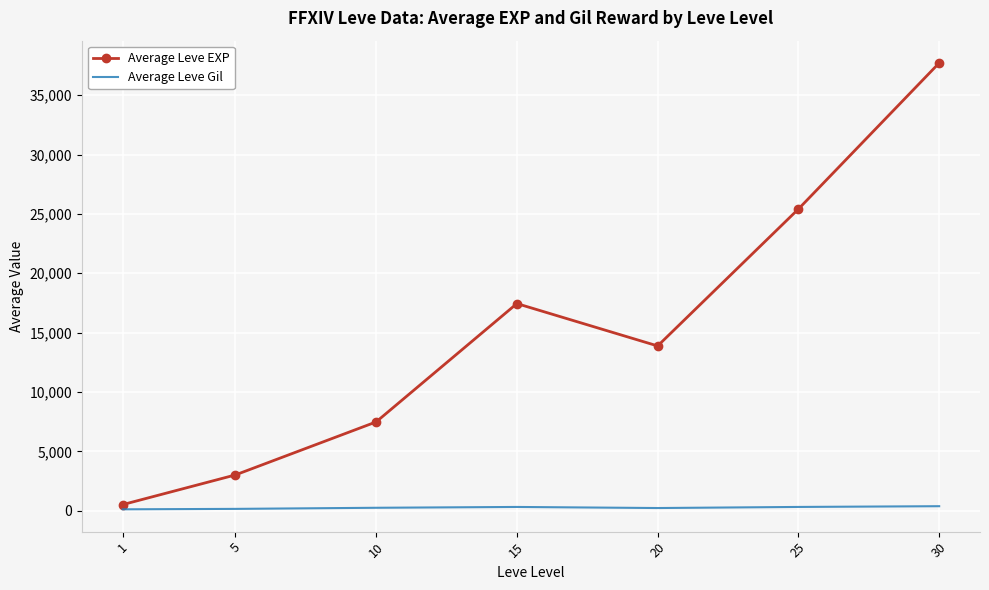

The Average Leve EXP series shows 25410.0 at 25. True or false?

True